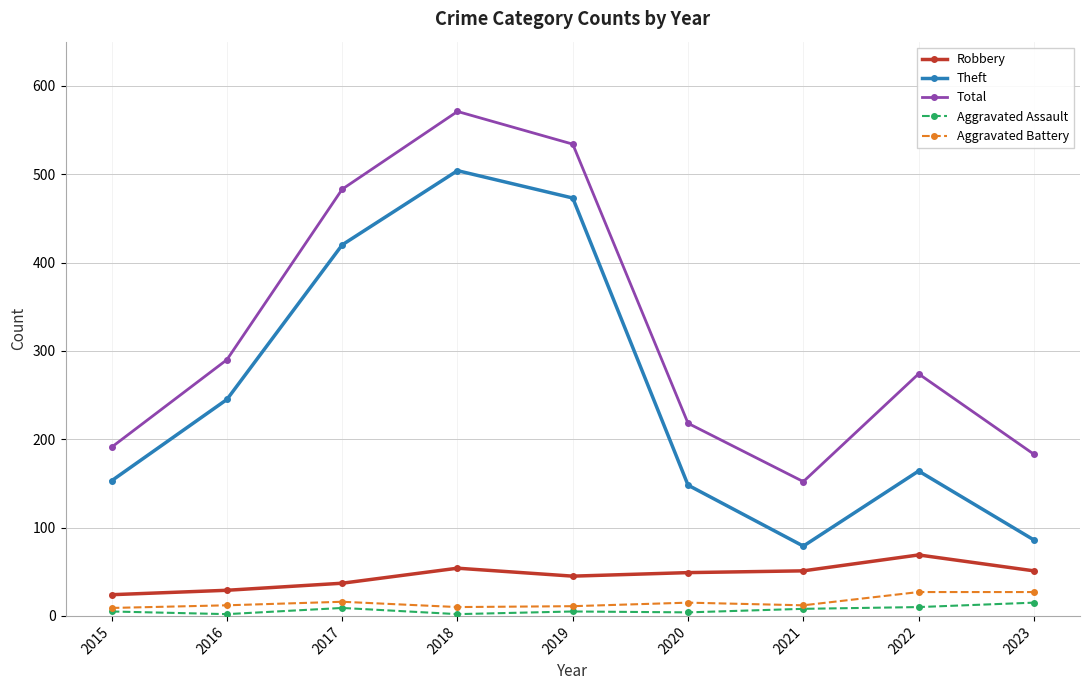

Is it true that Total equals 323 at 2023?

False